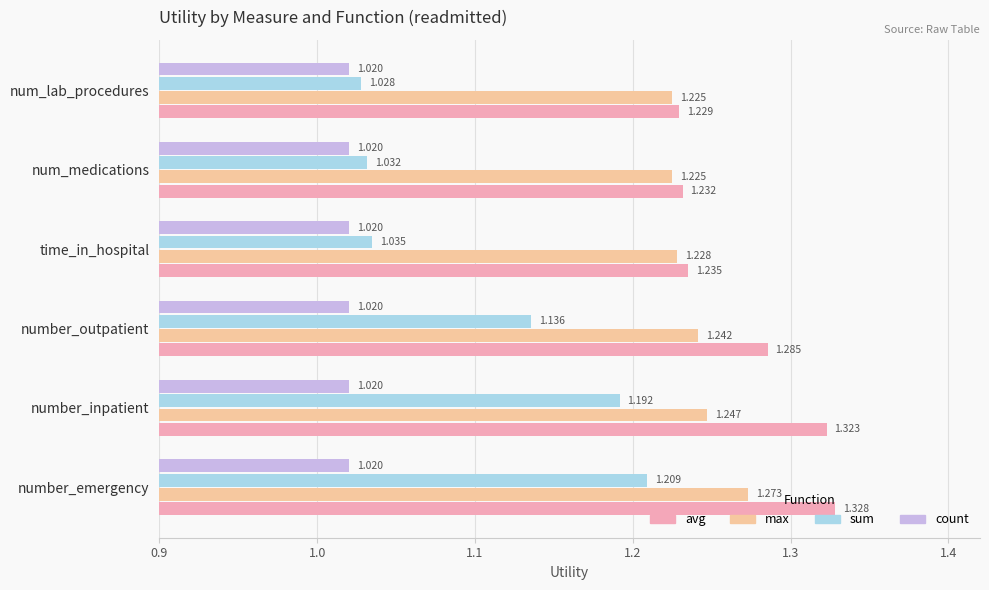

Rank the series by their maximum value, from highest to lowest.

avg, max, sum, count